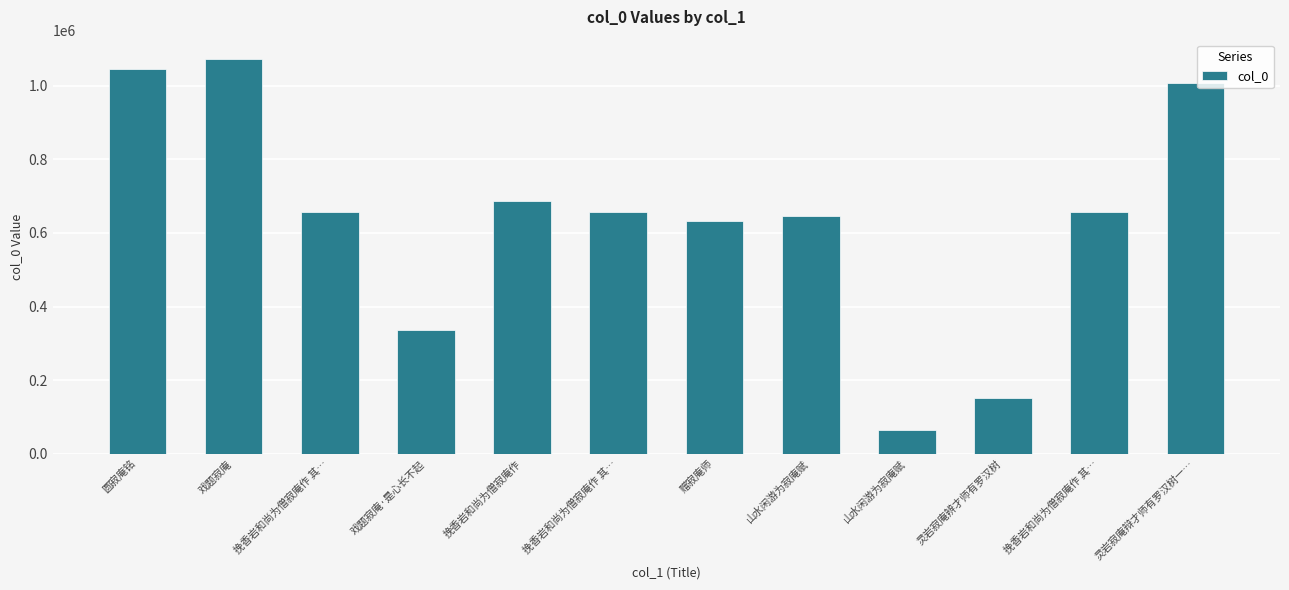

Rank the categories by value from lowest to highest.

山水闲游为寂庵赋, 灵岩寂庵辨才师有罗汉树, 戏题寂庵·是心长不起, 赠寂庵师, 山水闲游为寂庵赋, 挽香岩和尚为僧寂庵作 其…, 挽香岩和尚为僧寂庵作 其…, 挽香岩和尚为僧寂庵作 其…, 挽香岩和尚为僧寂庵作, 灵岩寂庵辩才师有罗汉树一…, 圆寂庵铭, 戏题寂庵